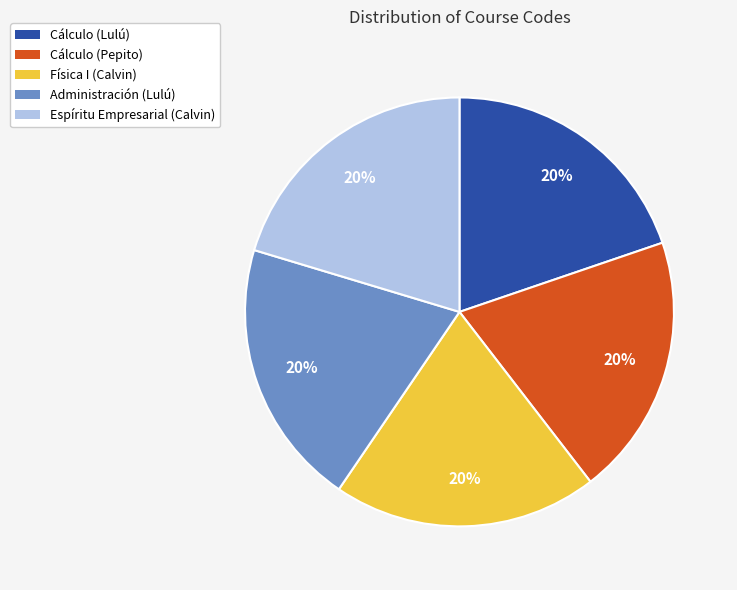

To the nearest percent, what portion does Cálculo (Lulú) represent?

20%